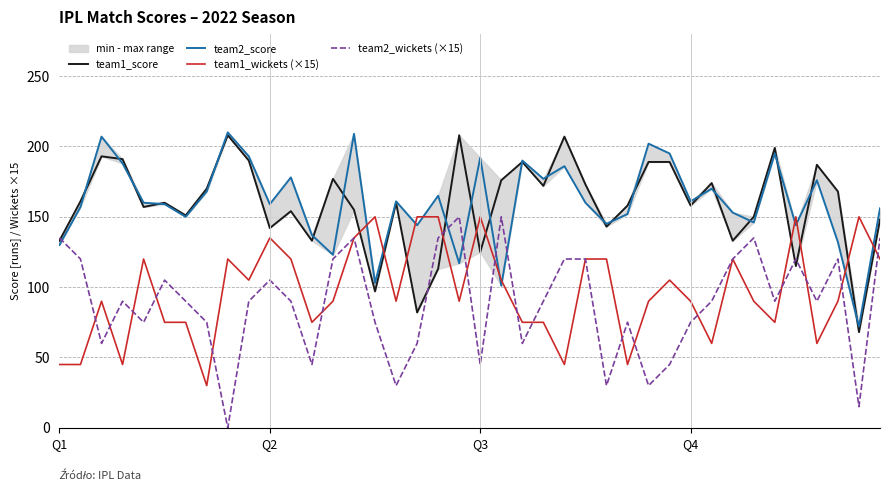

How many series are shown in this chart?

4